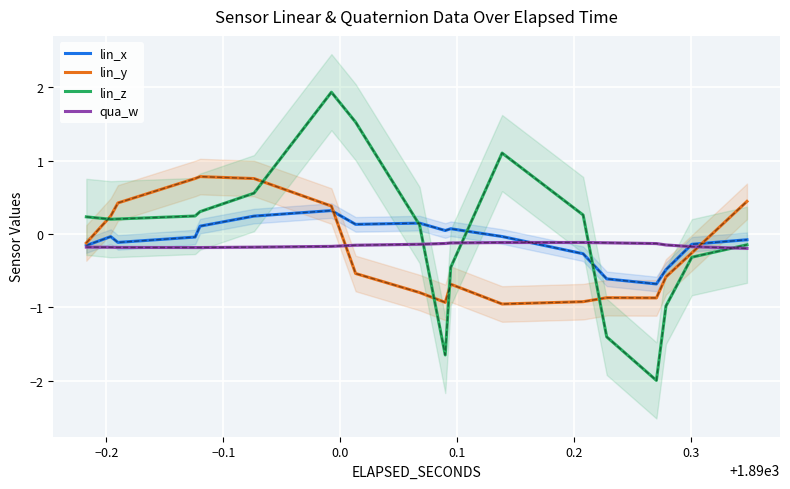

Count the number of categories in the chart.

18